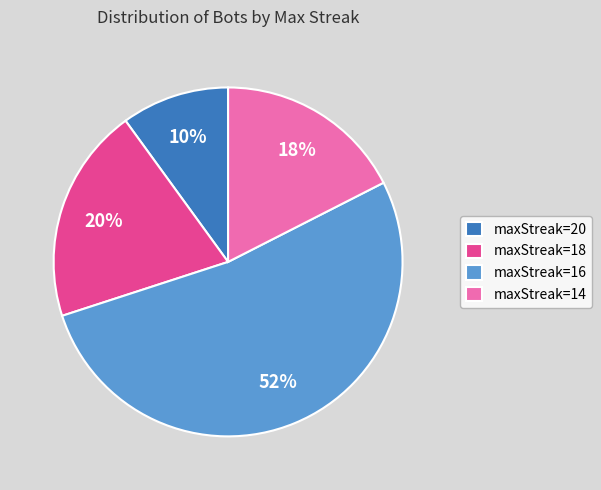

Rank the categories by value from highest to lowest.

maxStreak=16, maxStreak=18, maxStreak=14, maxStreak=20